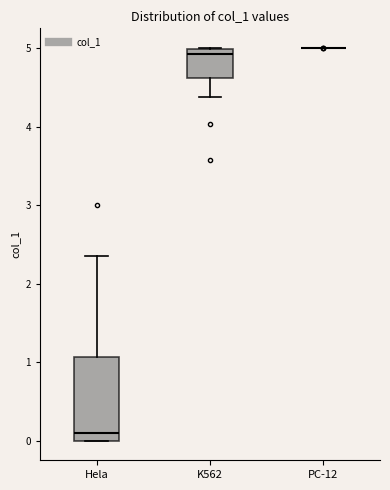

Where does the lower whisker of the box for K562 end on the y-axis? The values are not printed on the chart, so give them approximately, as read against the axis.

4.4